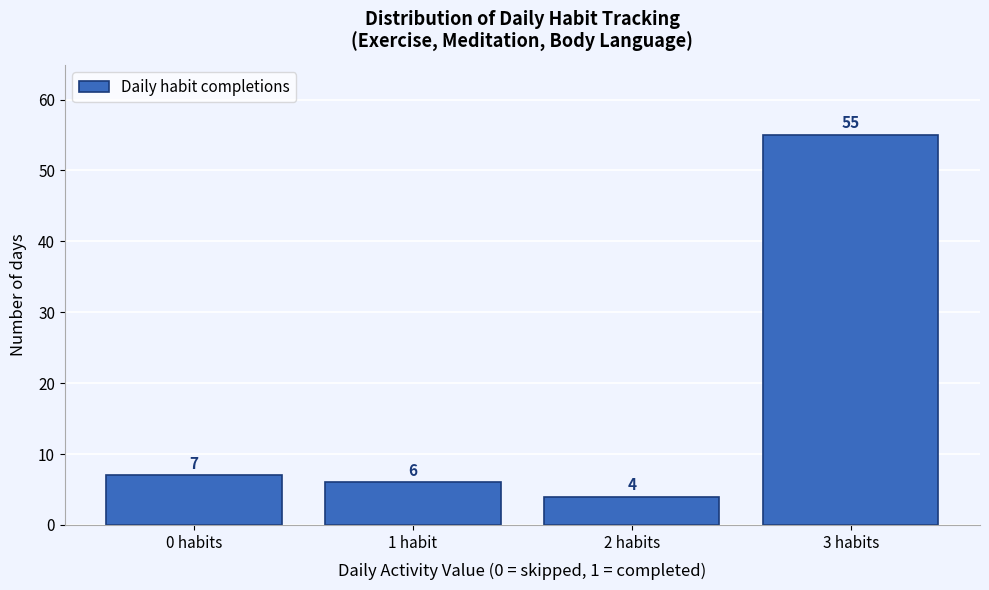

Reading right to left, extract all data points from this chart.

55	4	6	7